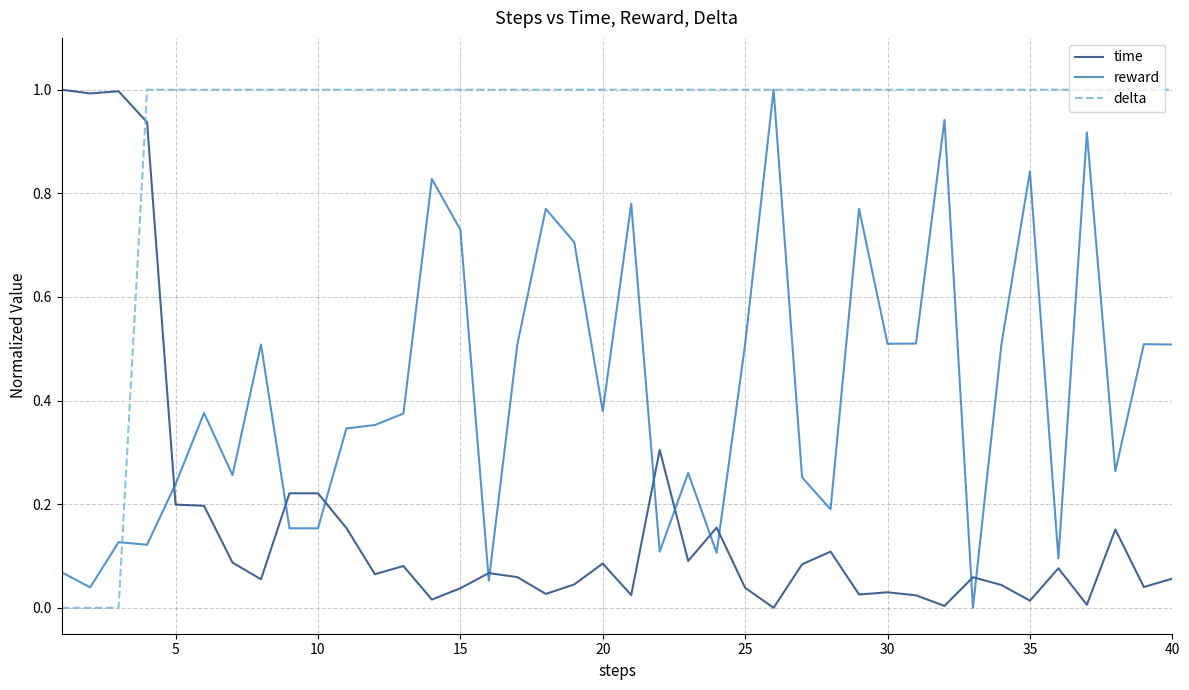

At how many categories does at least one series exceed 0?

40